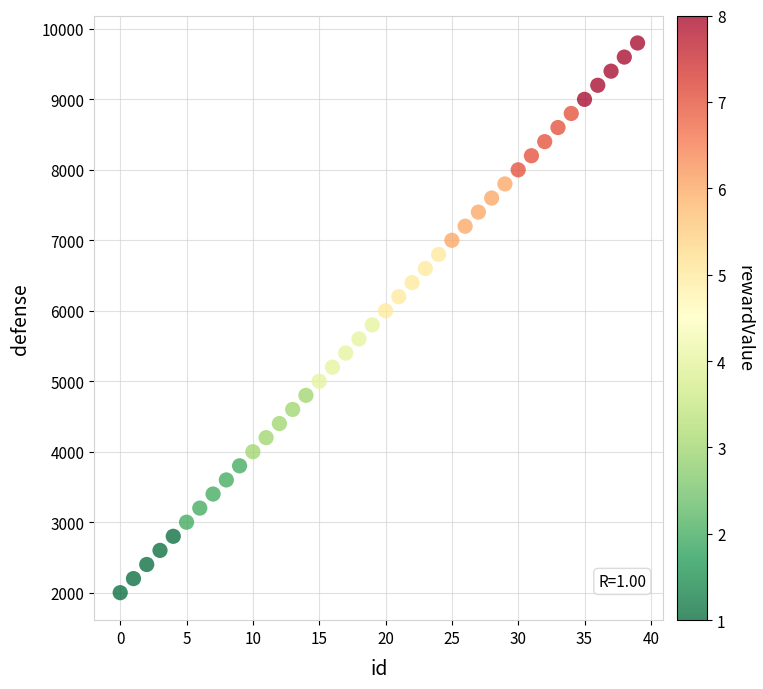

What is the range of Y values (max minus min)?

7800